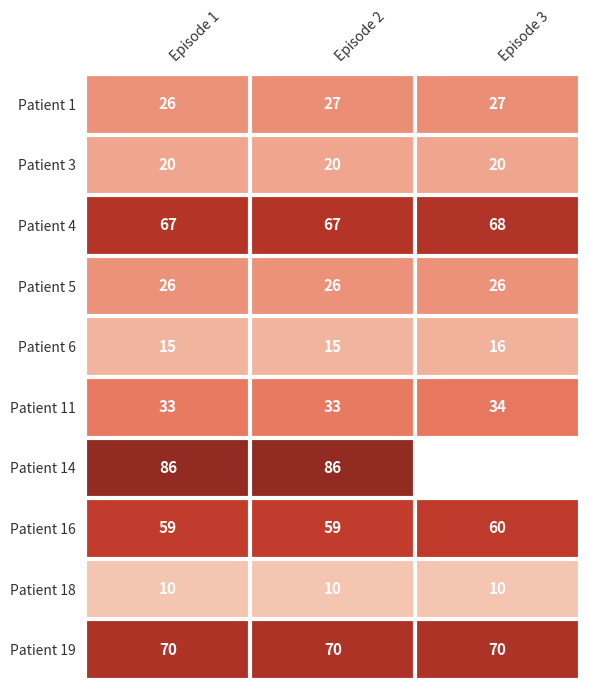

Rank the series at Episode 2 from lowest to highest value.

Patient 18, Patient 6, Patient 3, Patient 5, Patient 1, Patient 11, Patient 16, Patient 4, Patient 19, Patient 14